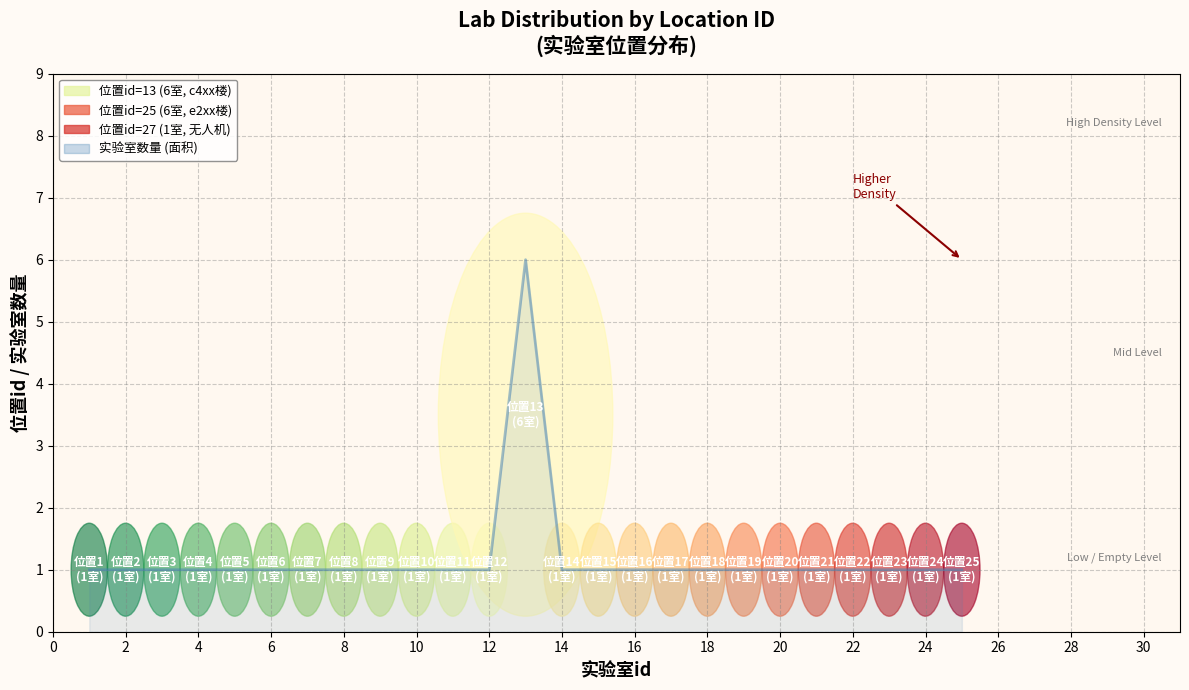

What is the greatest value displayed?

6